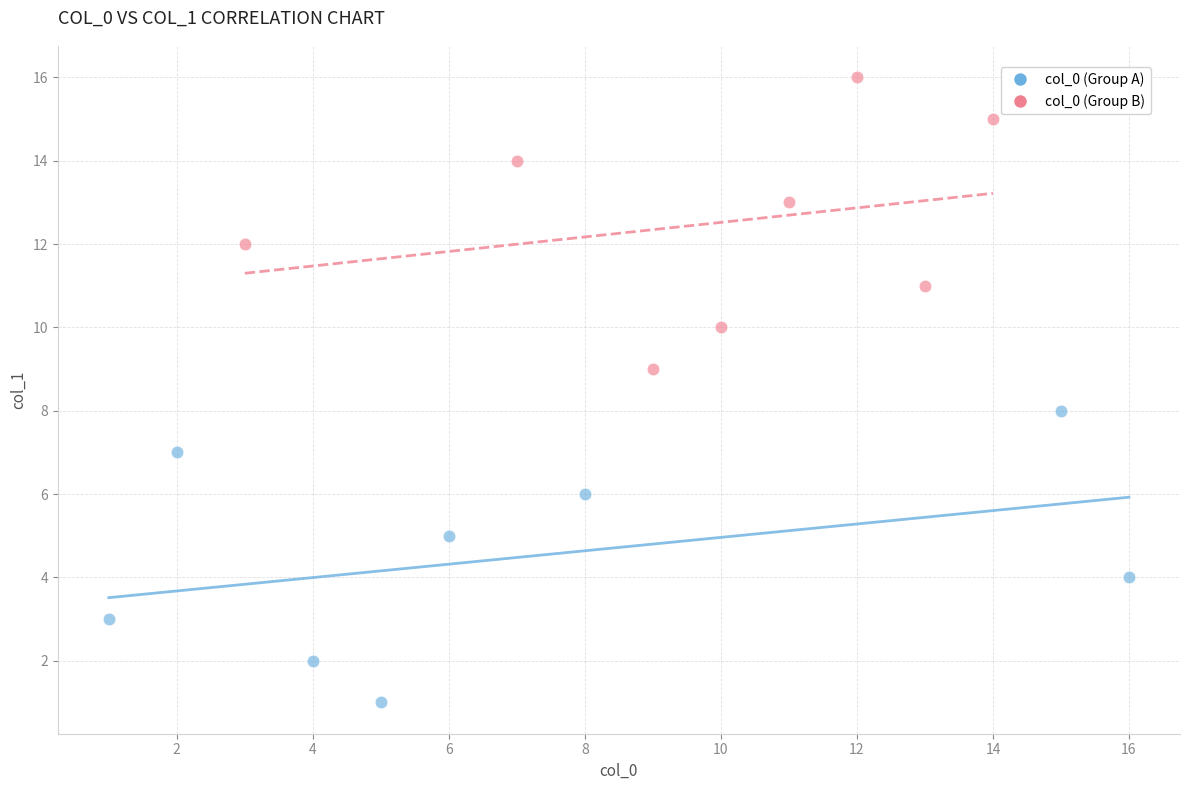

Which series contains the lowest Y value?

col_0 (Group A)